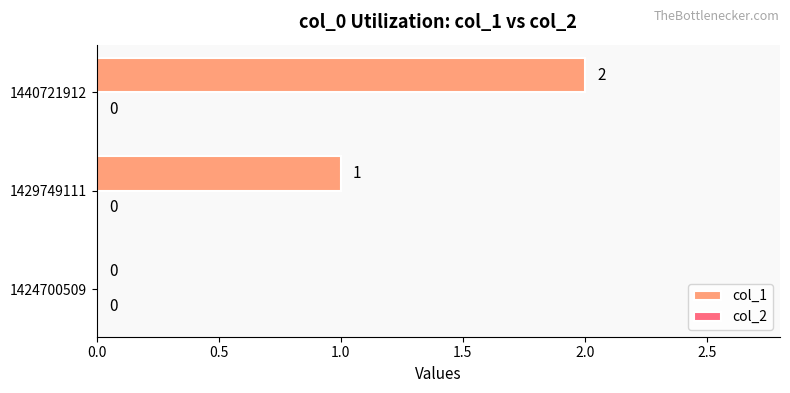

What is the change in value from 1429749111 to 1440721912?

+1